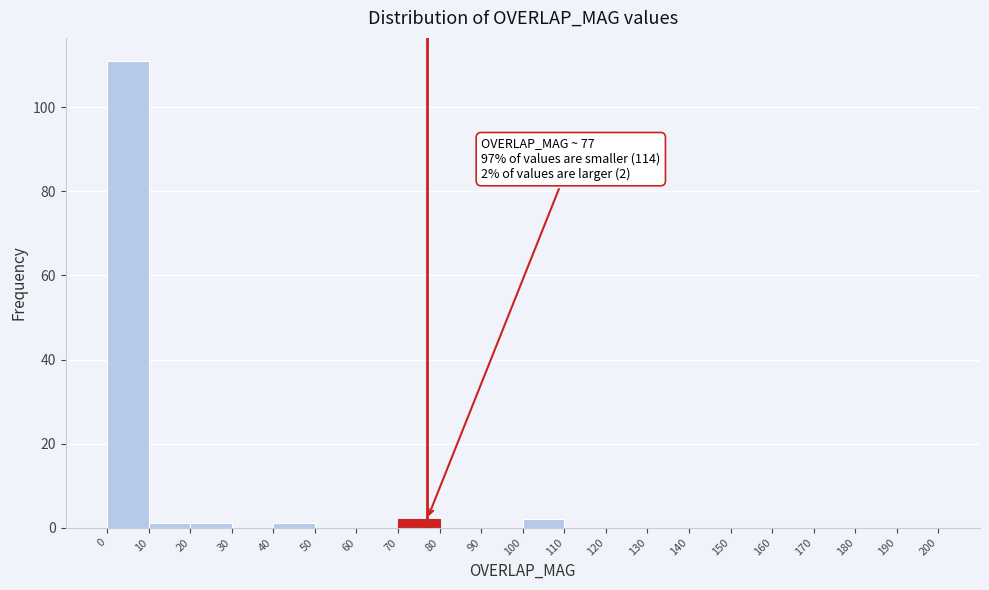

Which range on the x-axis has the tallest bar?

0 to 10